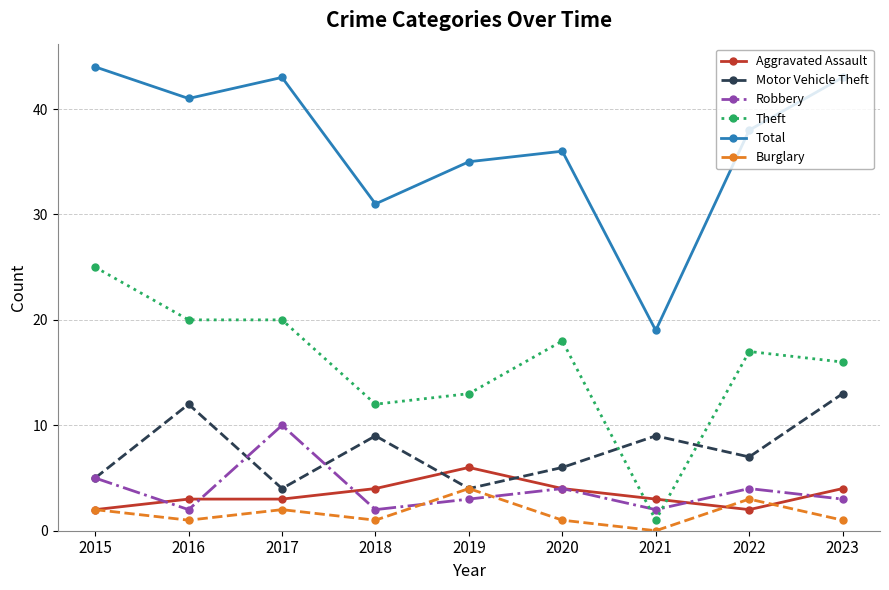

How many interior local valleys does the Robbery series have?

3